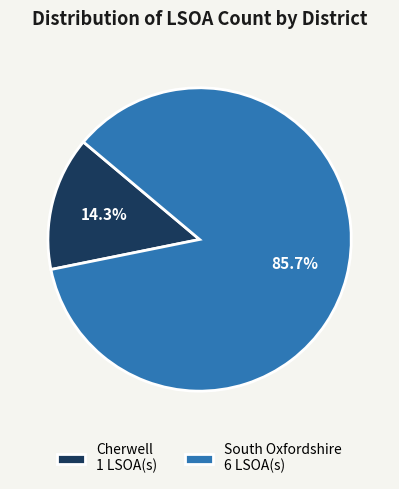

How much of the chart is everything except Cherwell?

85.7%